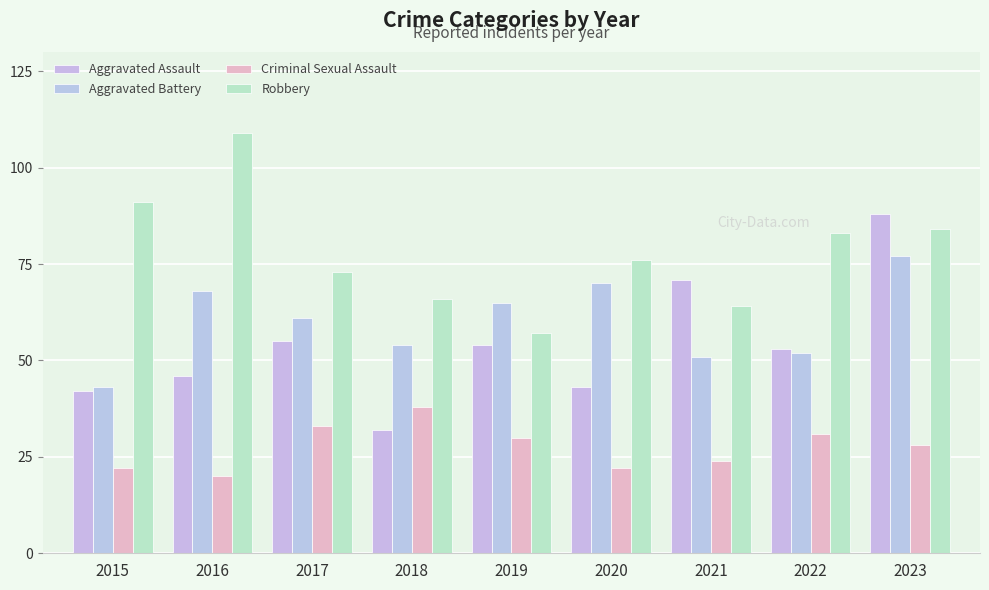

The Aggravated Assault series shows 32 at 2018. True or false?

True